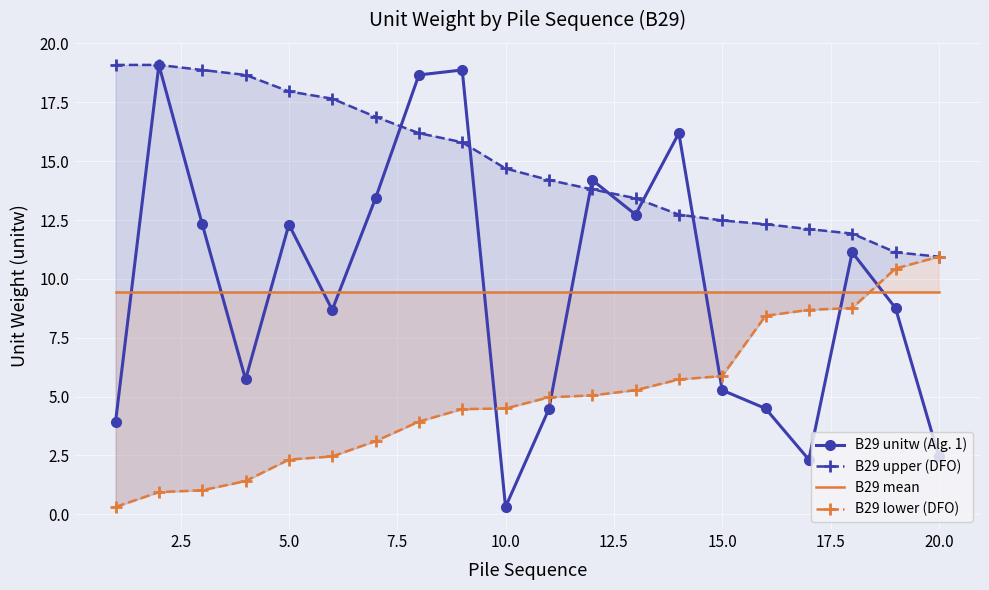

Which series has the largest total across all categories?

B29 upper (DFO)